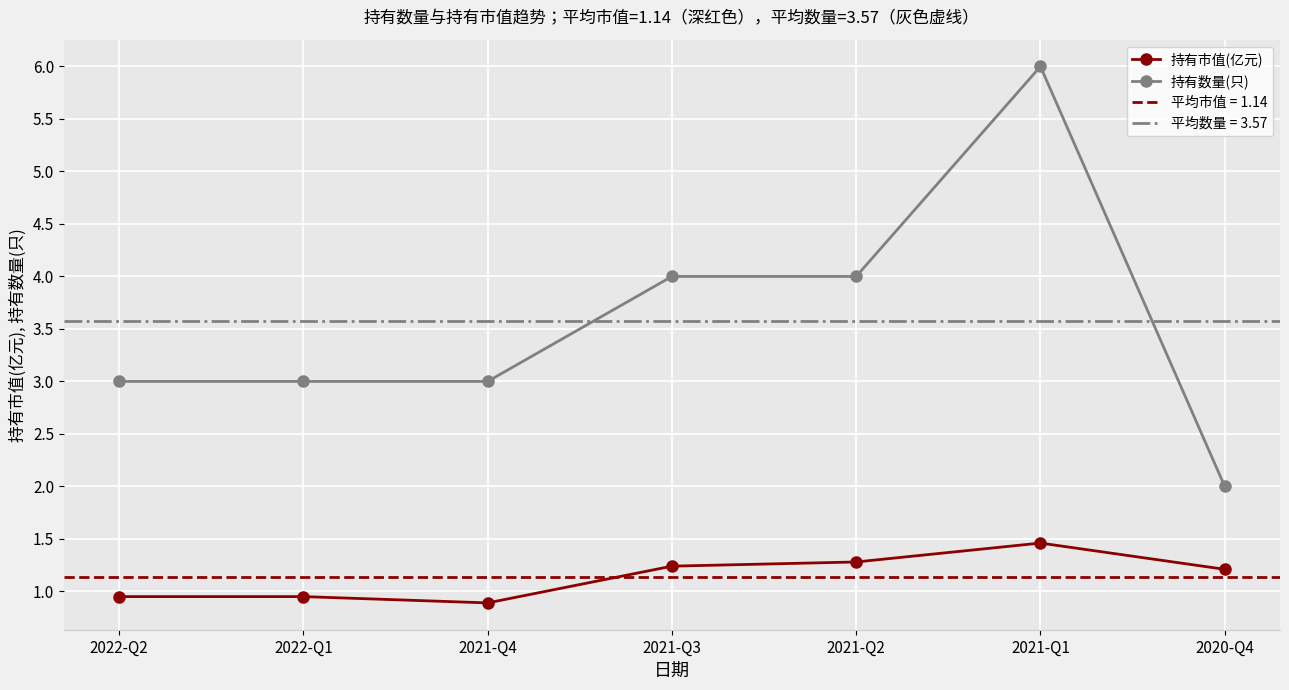

What is the greatest value displayed?

6.0